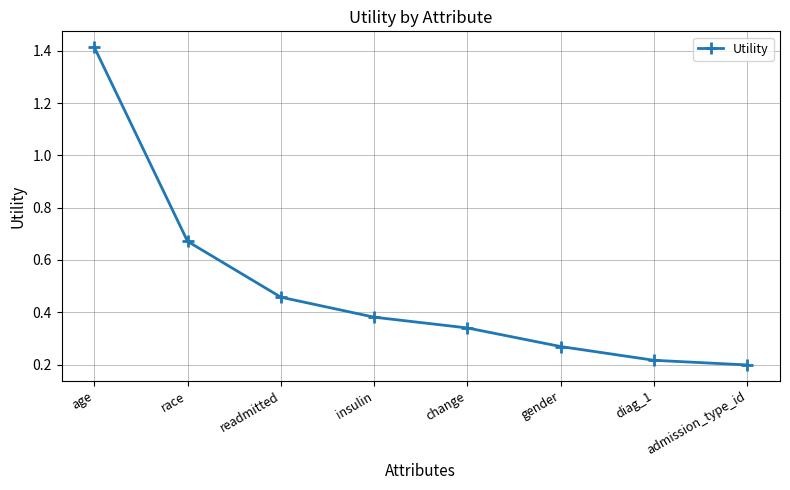

Rank the categories by value from lowest to highest.

admission_type_id, diag_1, gender, change, insulin, readmitted, race, age